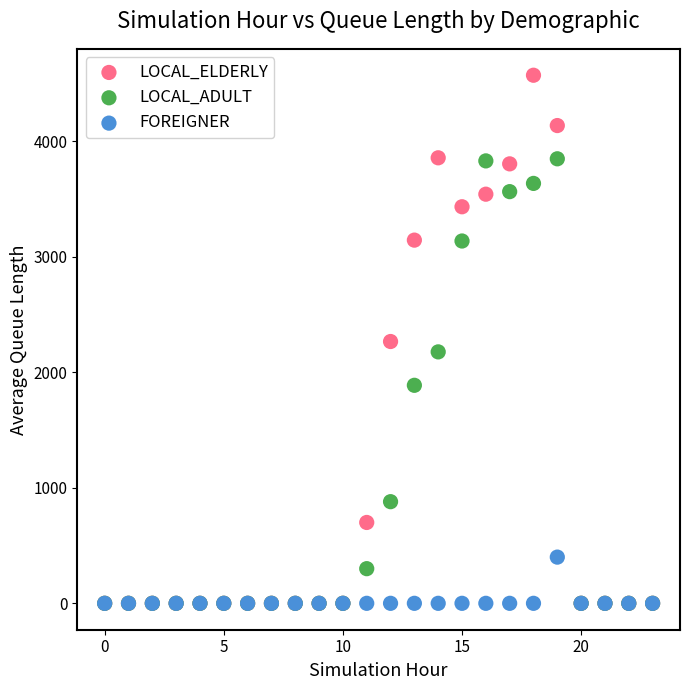

Which series reaches the maximum Y coordinate?

LOCAL_ELDERLY